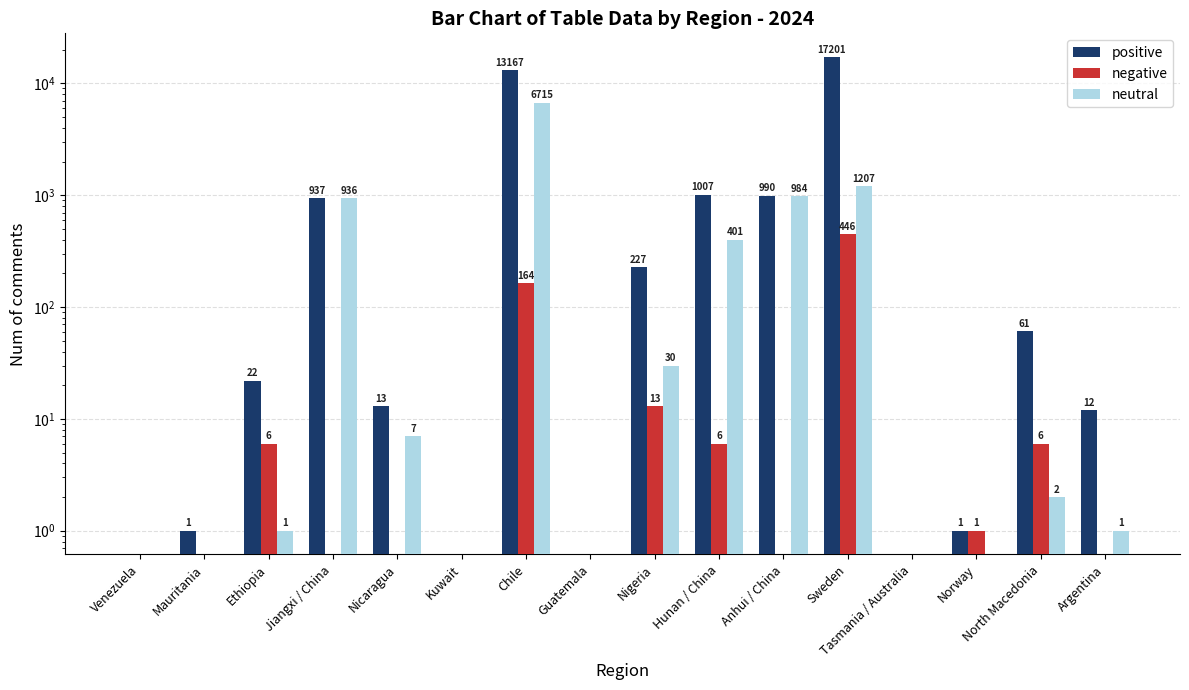

The positive series shows 1571 at Anhui / China. True or false?

False